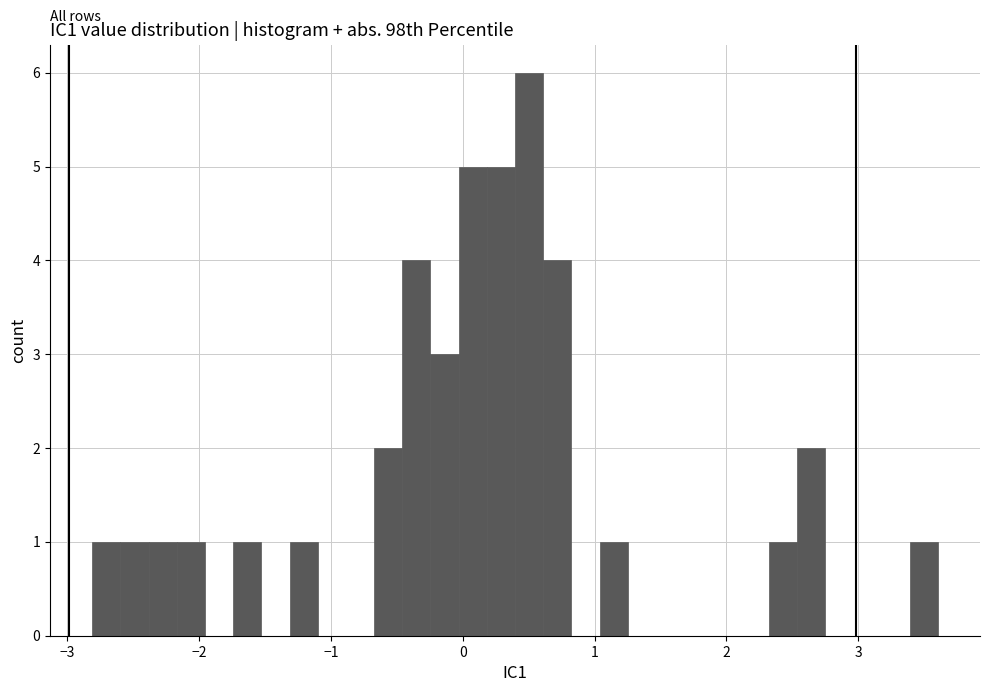

Around what value on the x-axis is the tallest bar? Give the approximate position of its centre, as read against the axis.

0.5